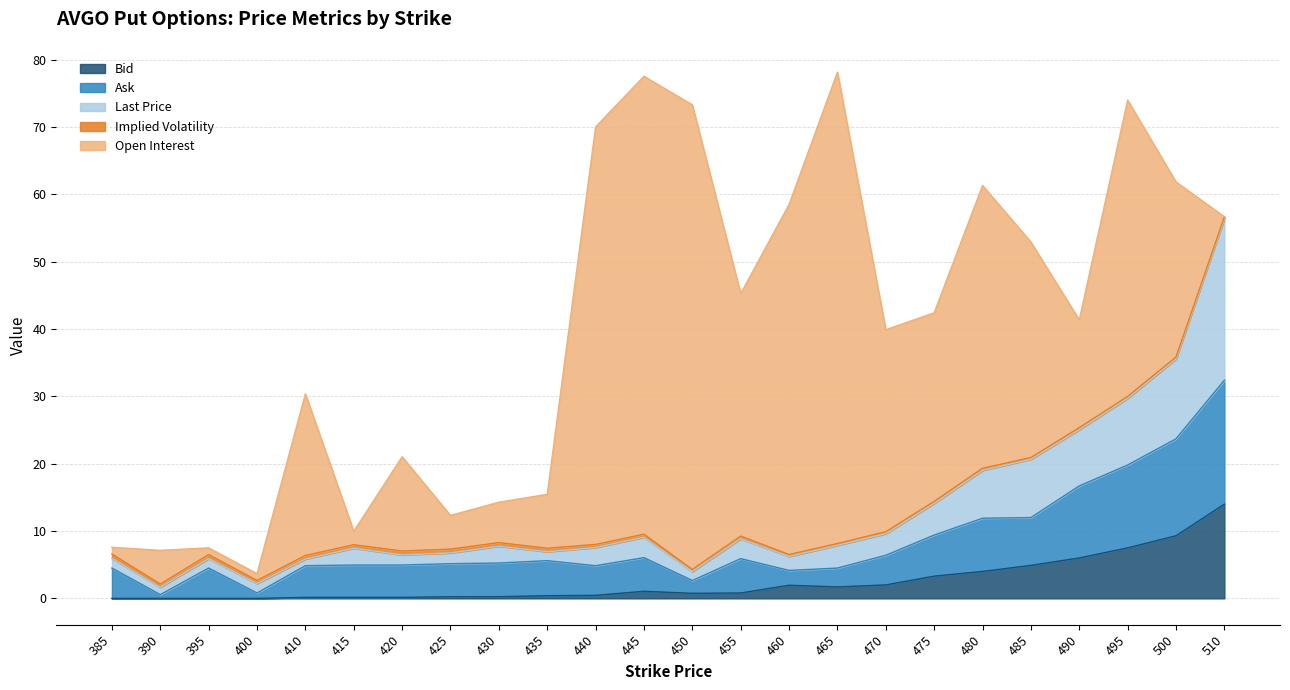

Which category has the highest value in the Bid series?

510